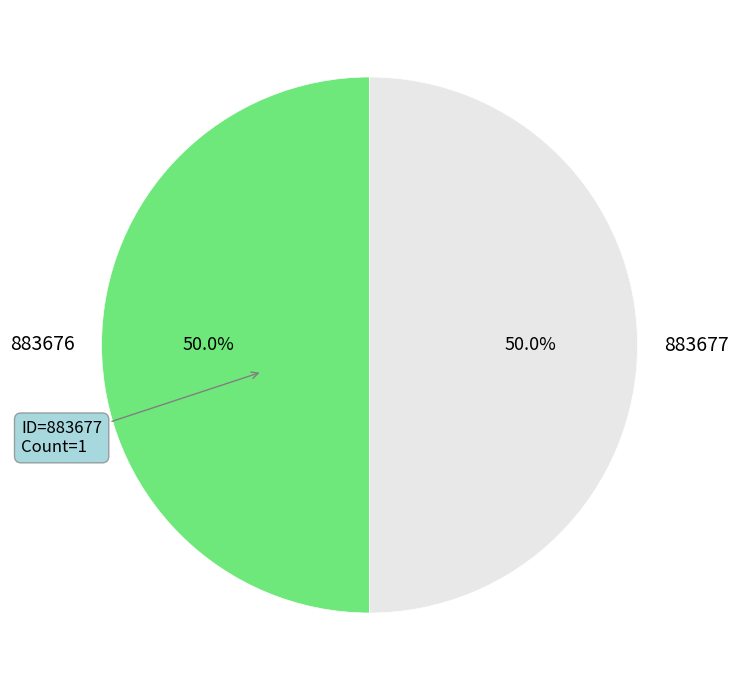

Is it true that 883676 is 50% of the pie?

True